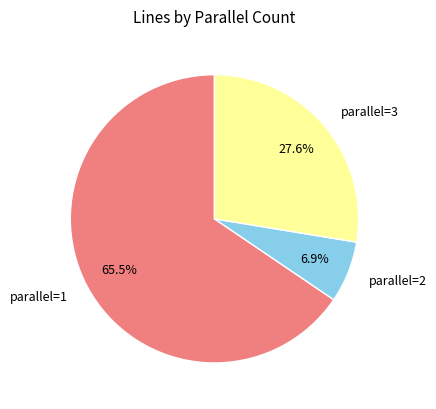

Does any single category account for the majority?

Yes